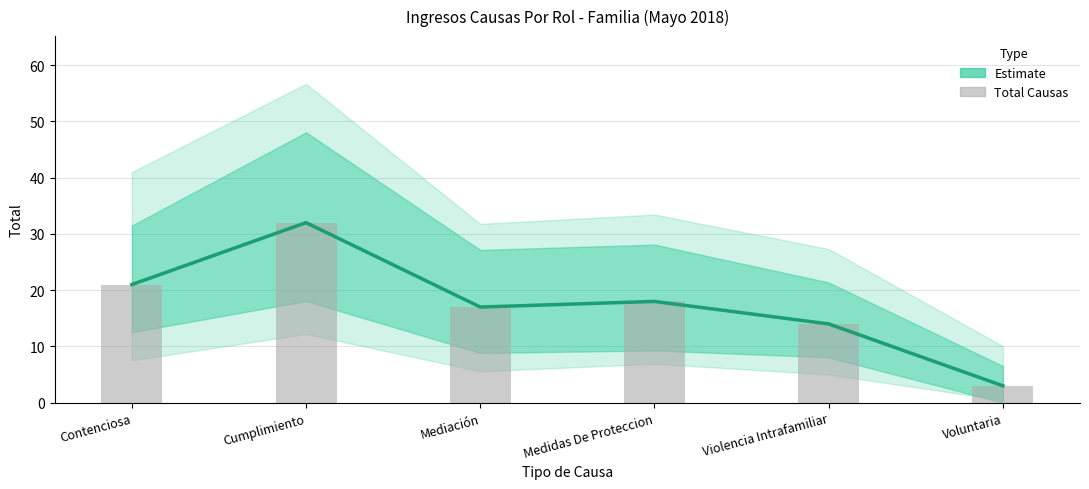

Are the bars grouped side by side (vs. stacked)?

Yes